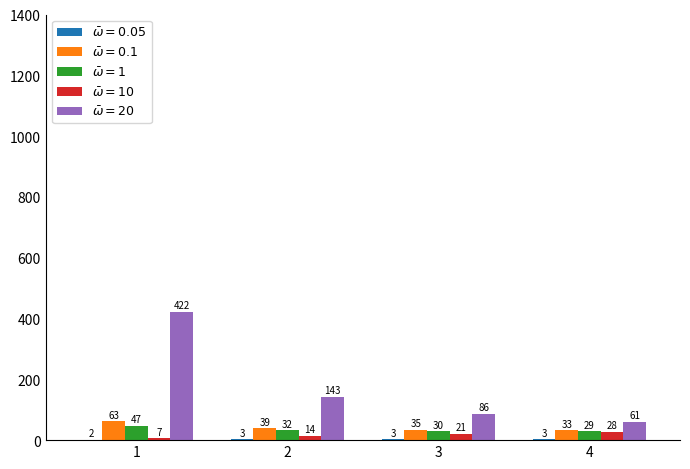

What is the maximum value shown in the chart?

422.0